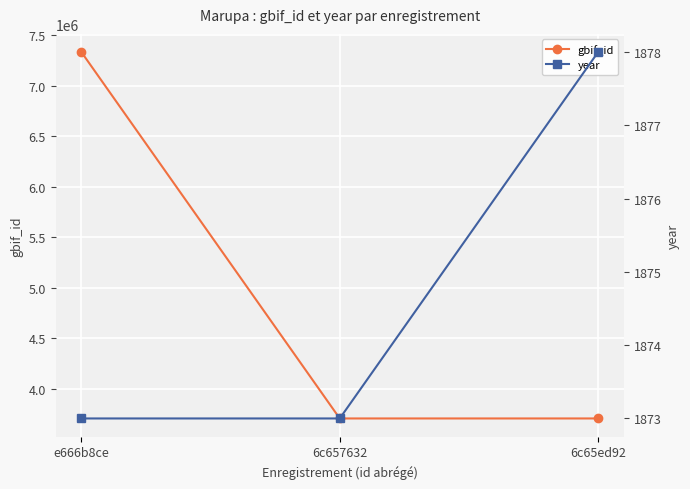

How many values in the year series exceed 1873?

1